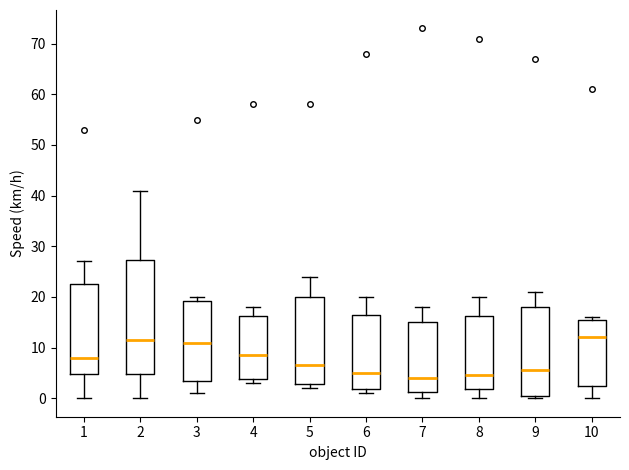

Reading left to right, transcribe this box plot: for each box, give where its median line is, the range the box spans, and where its two whiskers end, as read against the y-axis. The values are not printed on the chart, so give them approximately, as read against the axis.

1: median 8, box 5 to 23, whiskers 0 to 27
2: median 12, box 5 to 27, whiskers 0 to 41
3: median 11, box 4 to 19, whiskers 1 to 20
4: median 9, box 4 to 16, whiskers 3 to 18
5: median 7, box 3 to 20, whiskers 2 to 24
6: median 5, box 2 to 17, whiskers 1 to 20
7: median 4, box 1 to 15, whiskers 0 to 18
8: median 5, box 2 to 16, whiskers 0 to 20
9: median 6, box 1 to 18, whiskers 0 to 21
10: median 12, box 3 to 16, whiskers 0 to 16 (just above the box's upper edge)